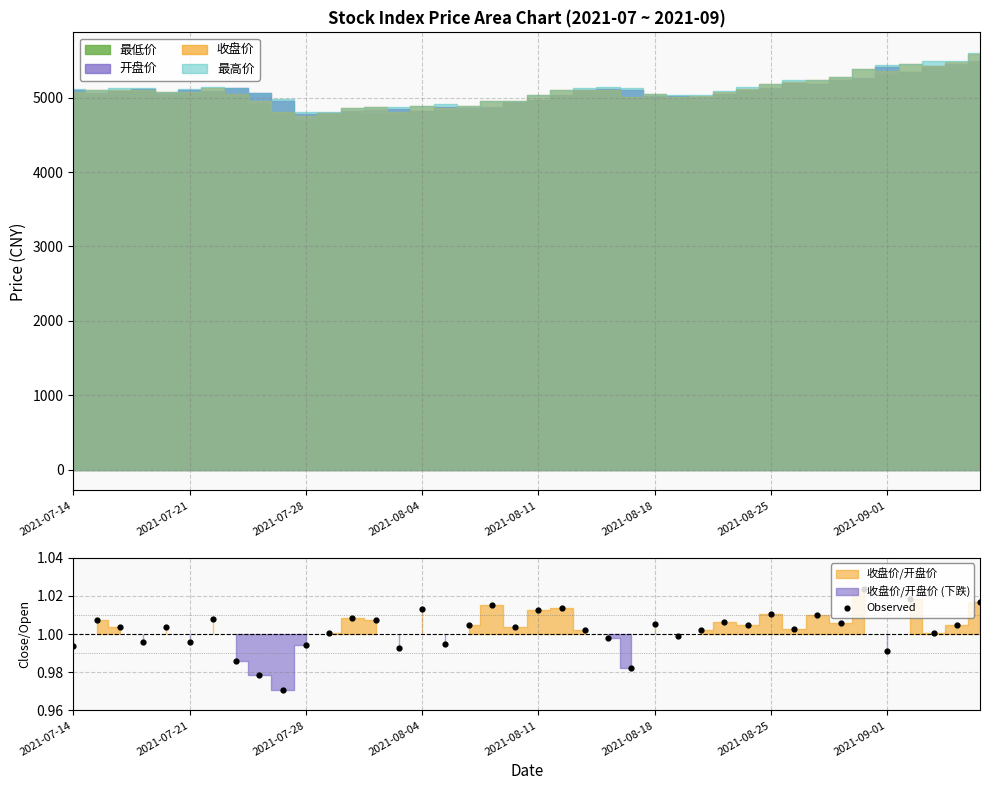

Which has a higher value, 16 or 8?

16